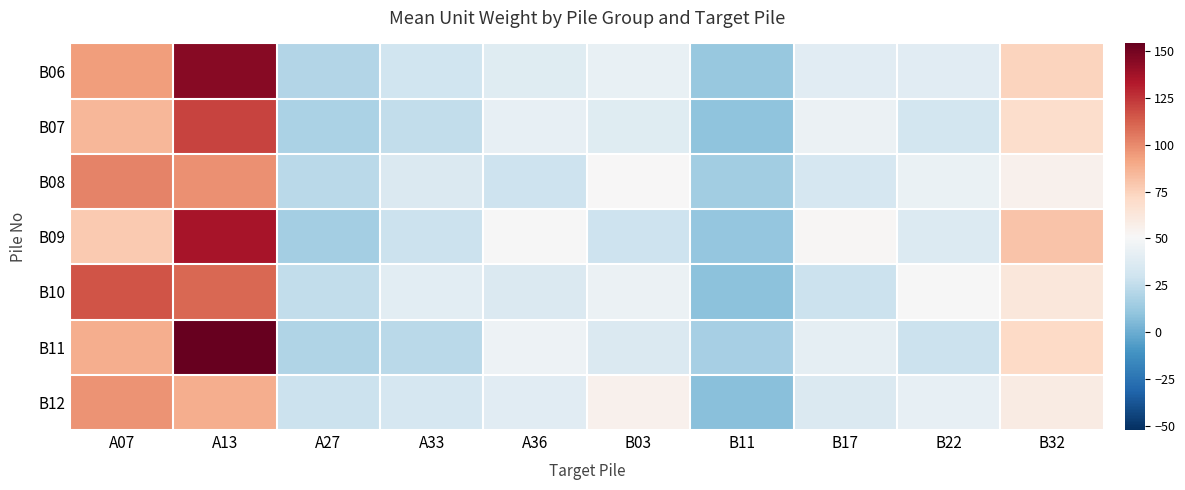

What is the total value across all series at B17?

276.6